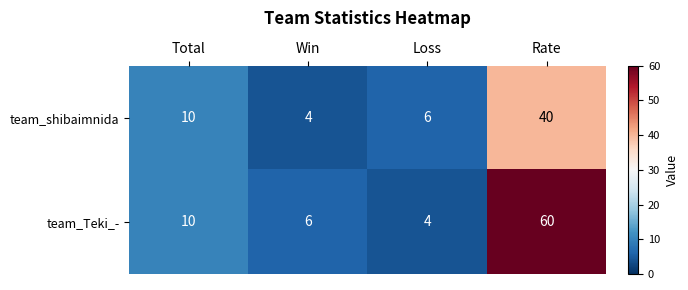

At which label is team_shibaimnida closest to 22?

Total